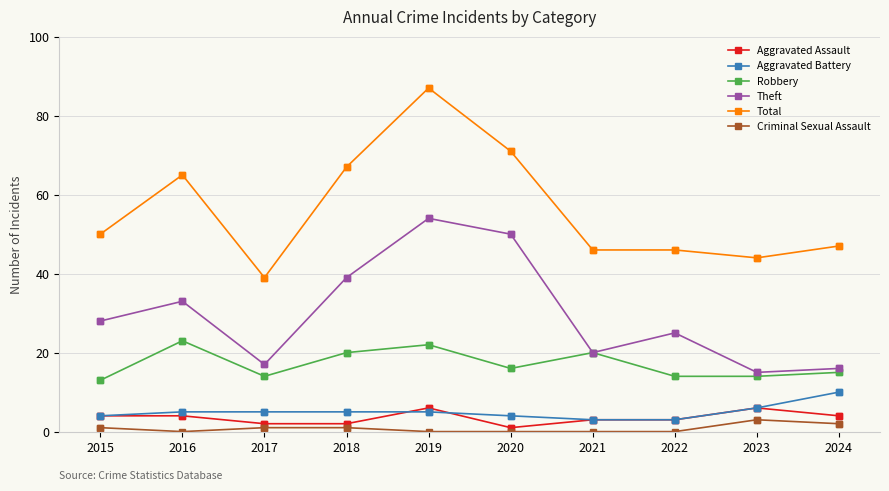

Where does the Robbery series first go above 16?

2016